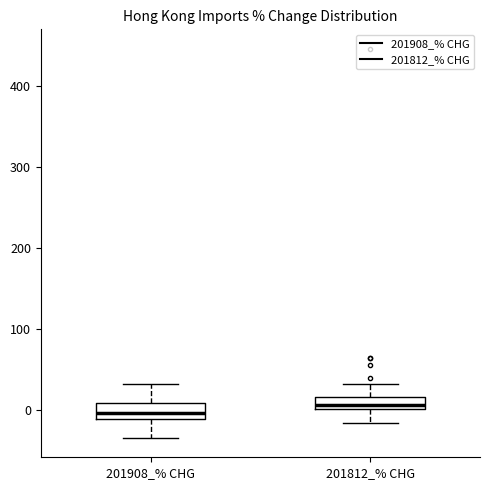

Which box has the highest median line?

201812_% CHG